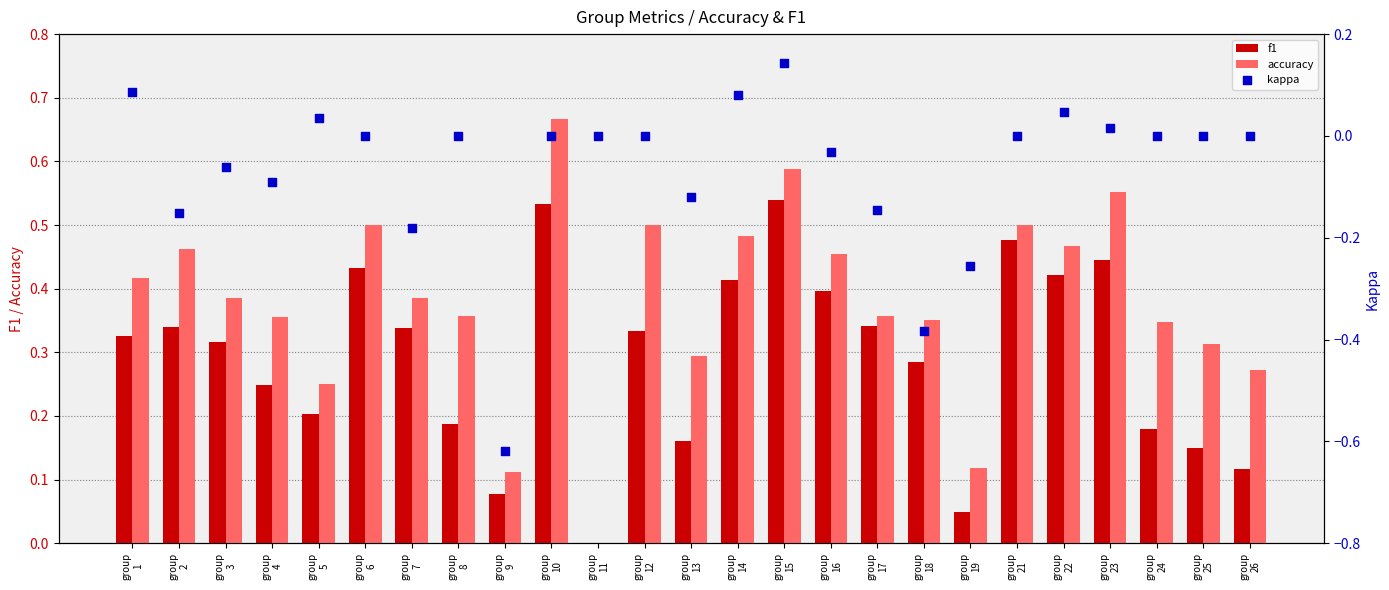

What is the total value across all series at group
6?

0.9